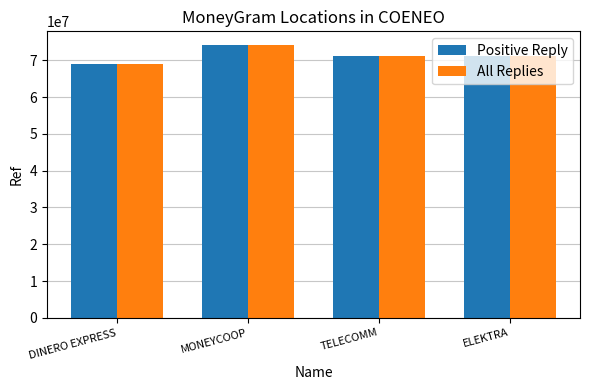

At which category is the sum across all series the highest?

MONEYCOOP